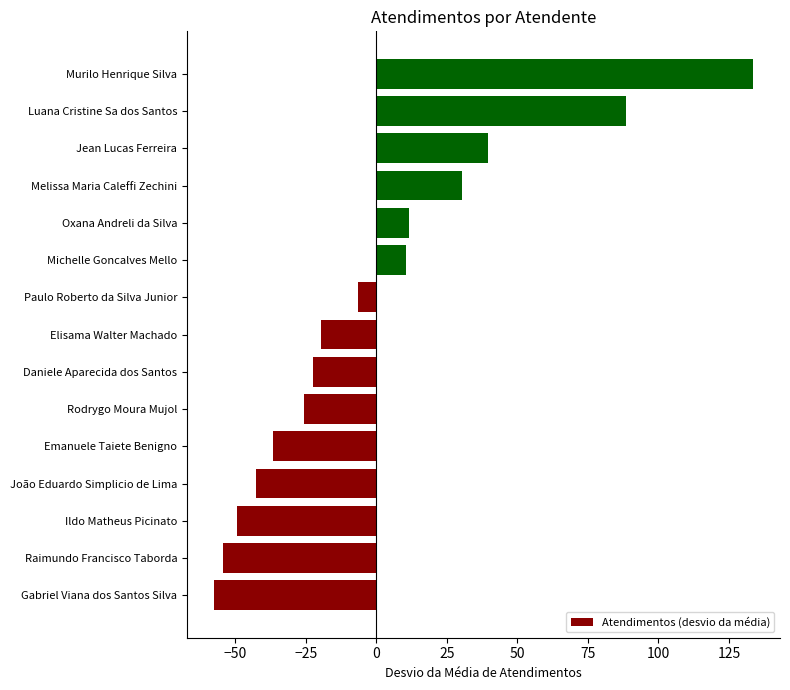

Approximately how many times larger is the value at Jean Lucas Ferreira compared to Michelle Goncalves Mello?

3.8